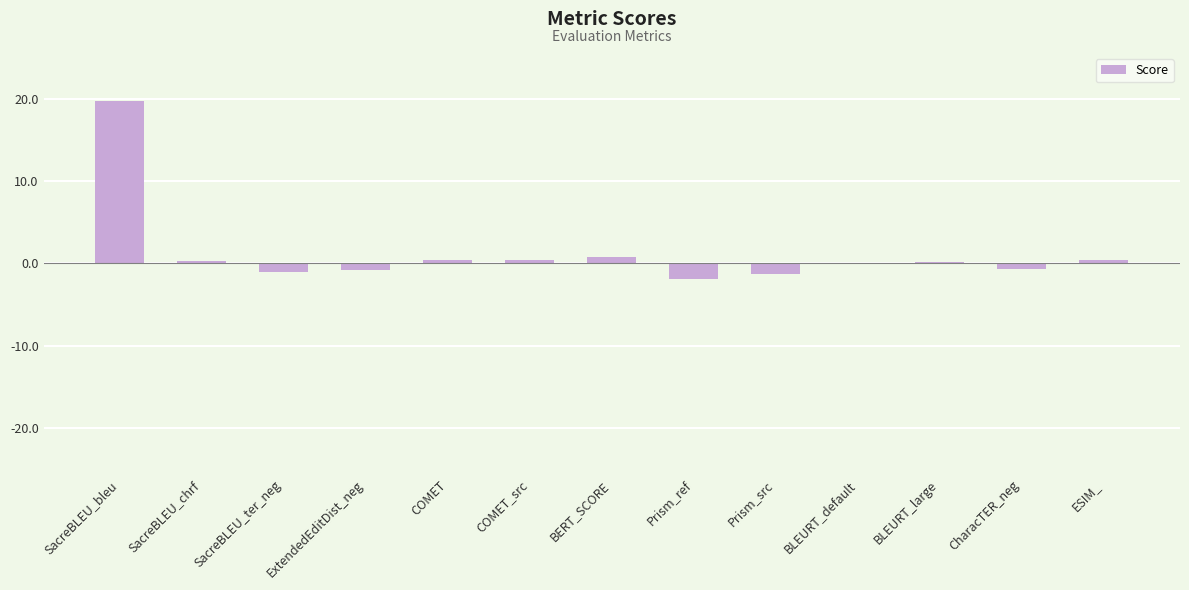

How many categories are shown in the chart?

13